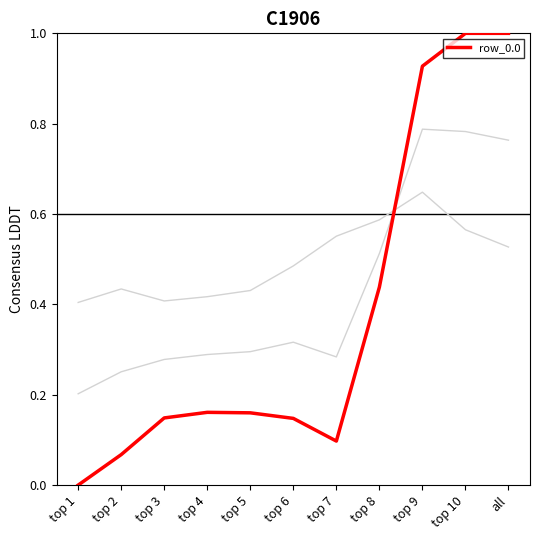

Is this an area chart (filled region under the line)?

No